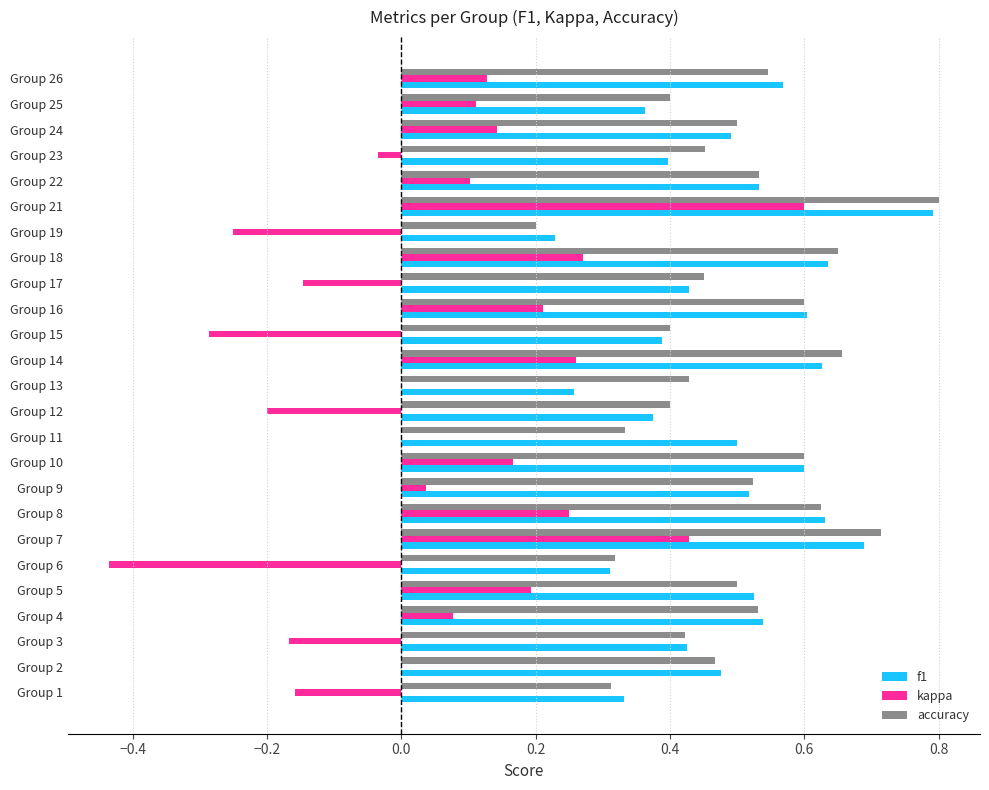

Is it true that accuracy equals 0.5 at Group 9?

True